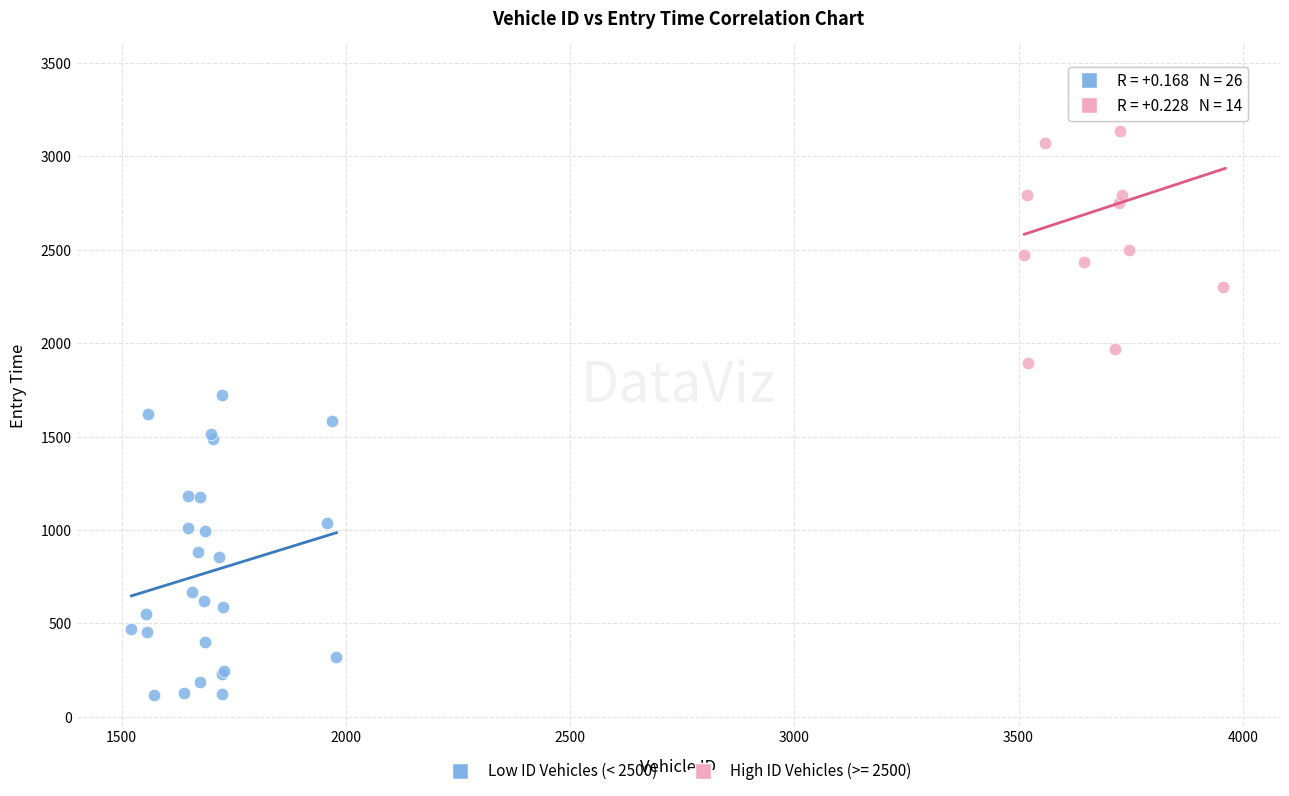

Which series reaches the minimum Y coordinate?

Low ID Vehicles (< 2500)